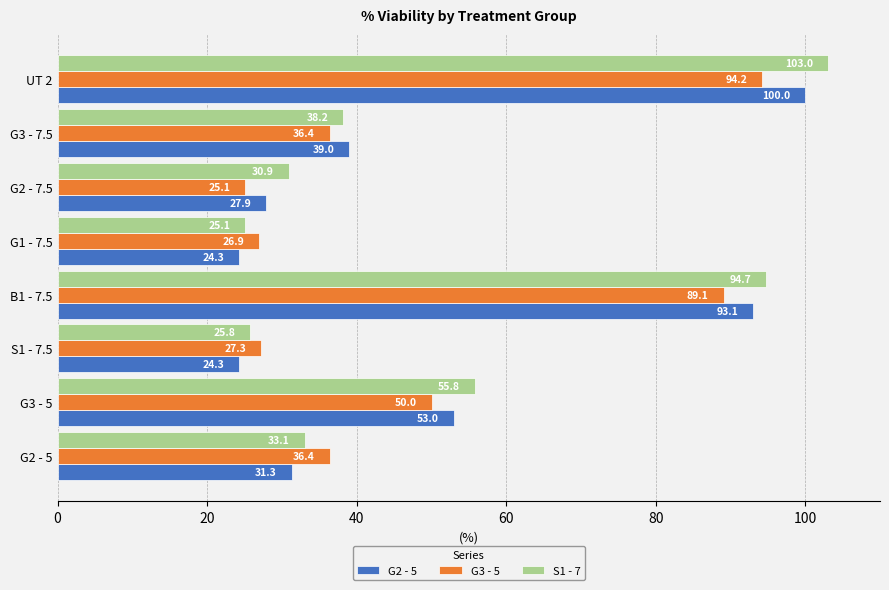

At how many categories does at least one series exceed 50?

3